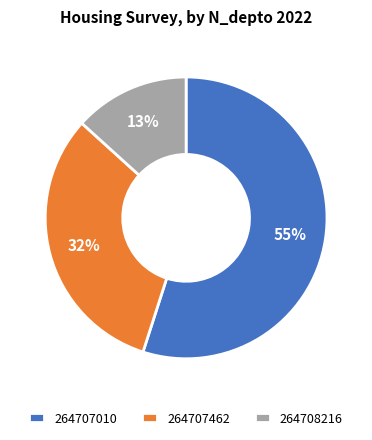

Is the sum of 264707010 and 264707462 greater than half?

Yes